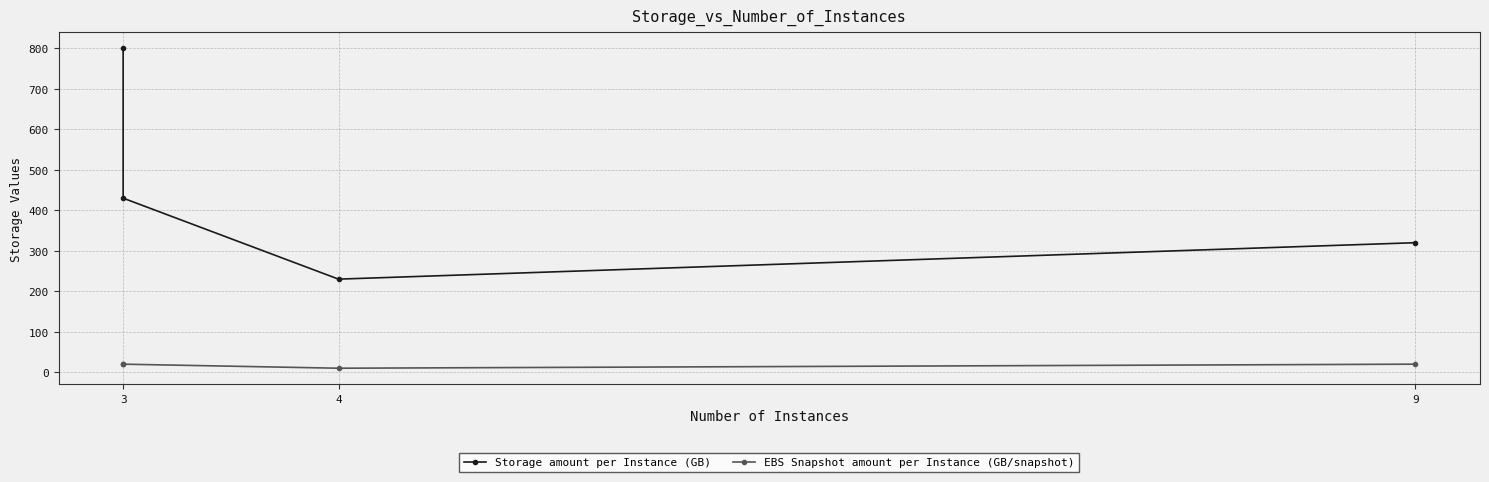

How many lines are shown in the chart?

2